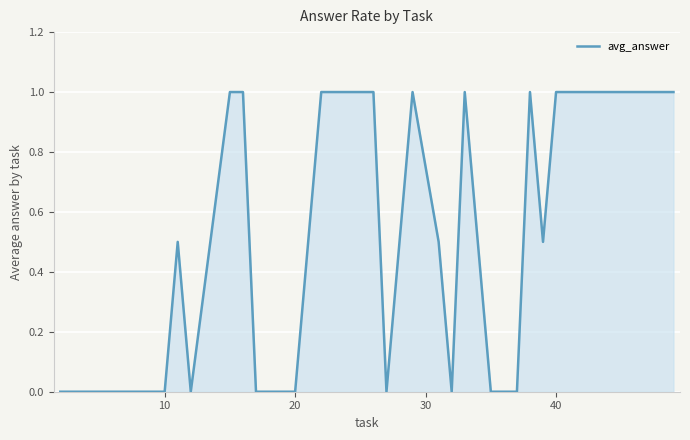

What is the difference between the maximum and minimum values?

1.0